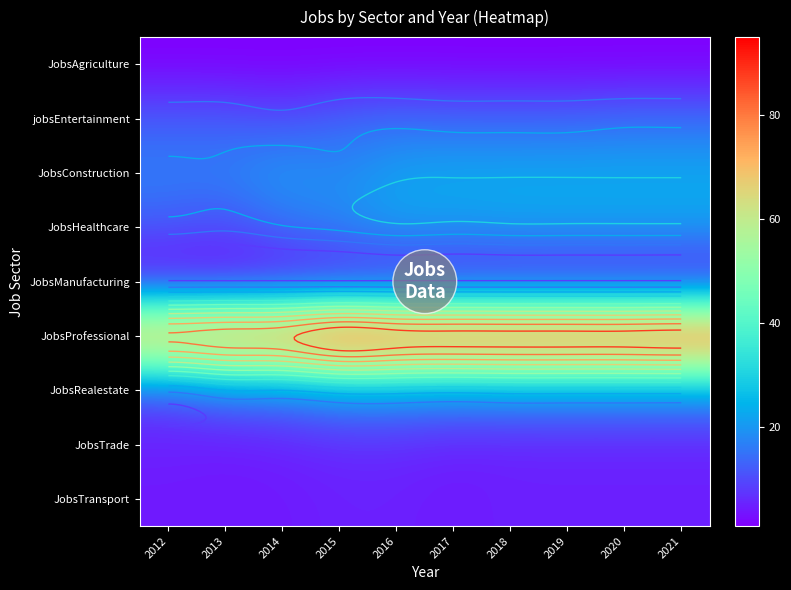

Count the number of data series in this chart.

9